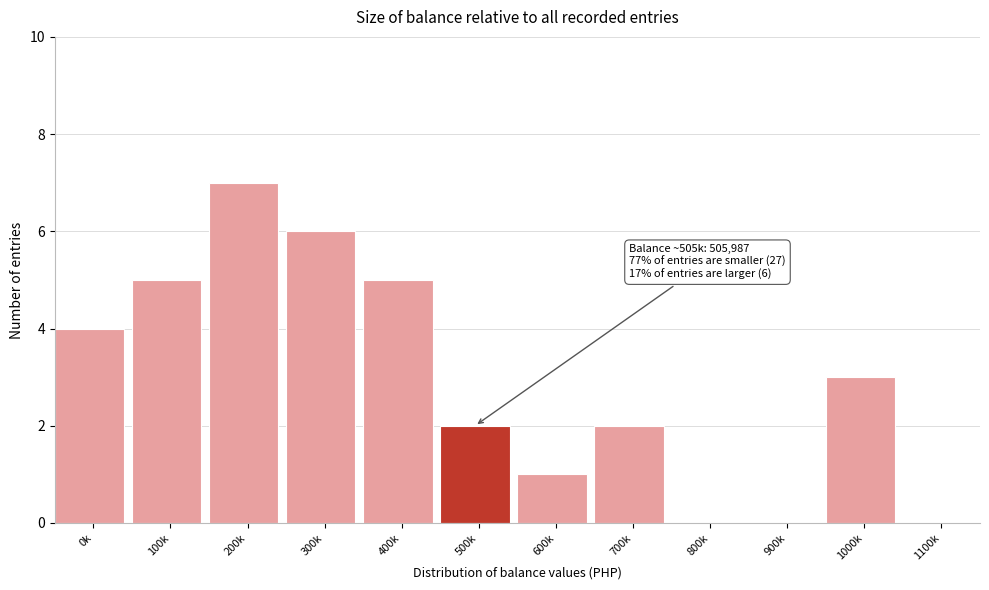

Reading left to right, transcribe all the data shown in this chart.

0k=4	100k=5	200k=7	300k=6	400k=5	500k=2	600k=1	700k=2	800k=0	900k=0	1000k=3	1100k=0